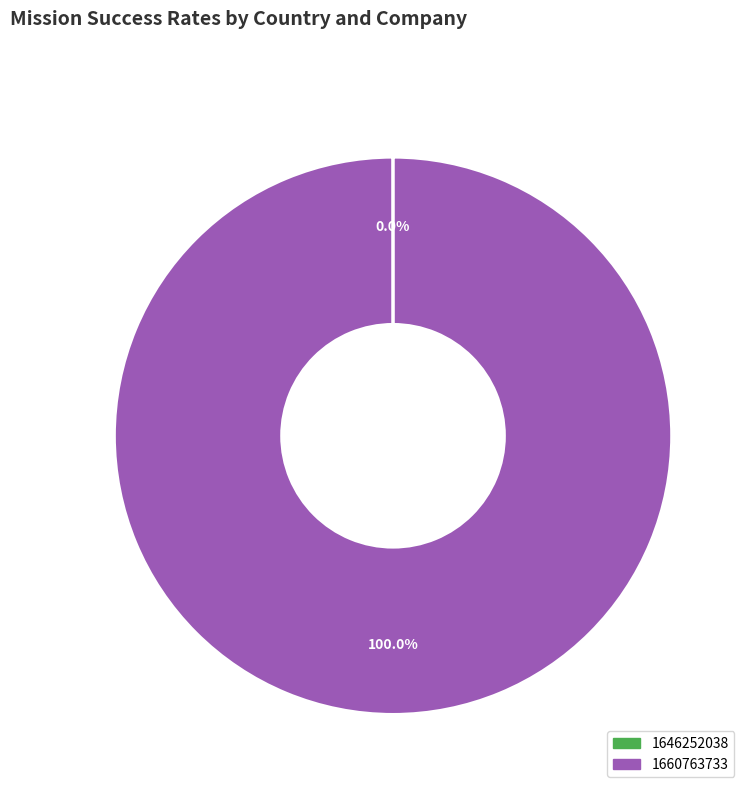

Which slice represents more than half of the pie?

1660763733